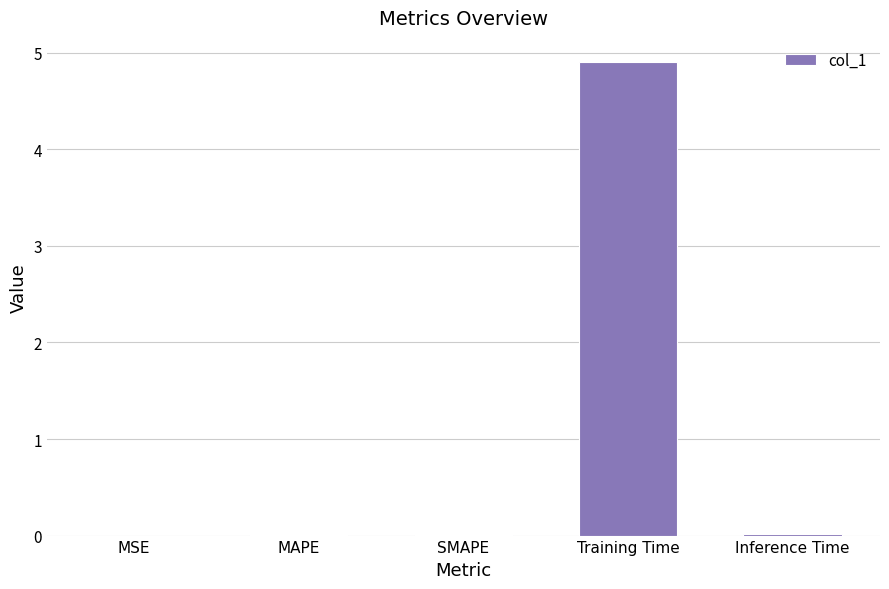

The chart shows a value of 4.9 at Training Time. True or false?

True